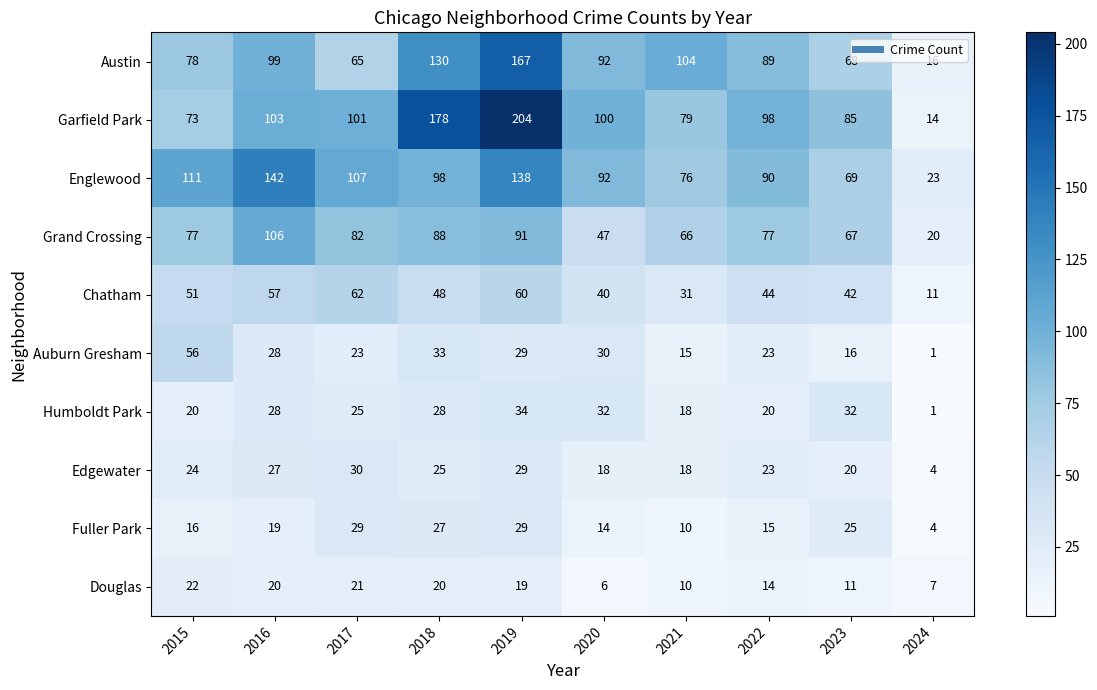

What is the maximum value for Humboldt Park?

34